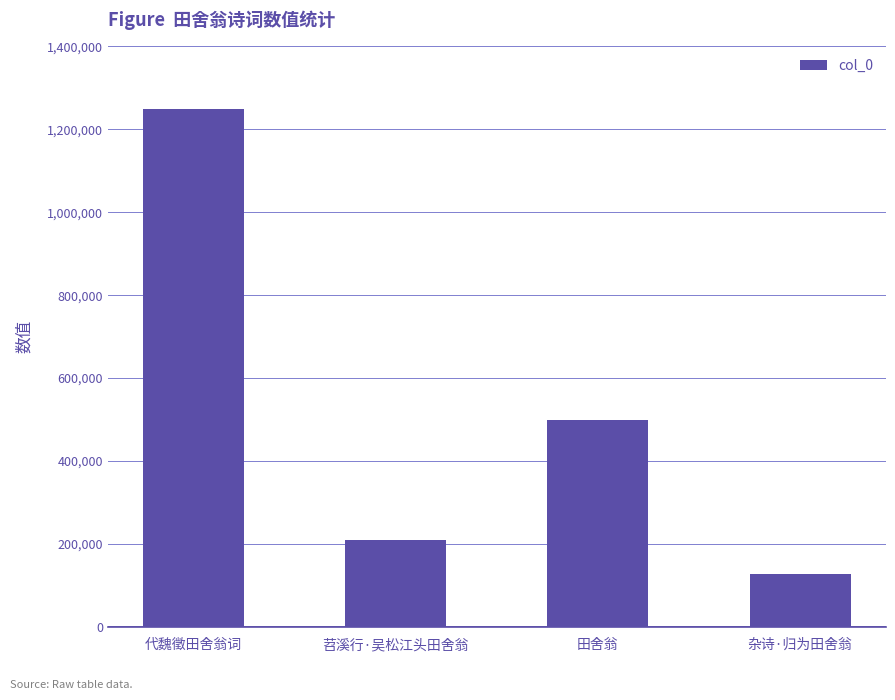

What is the minimum value shown in the chart?

127312